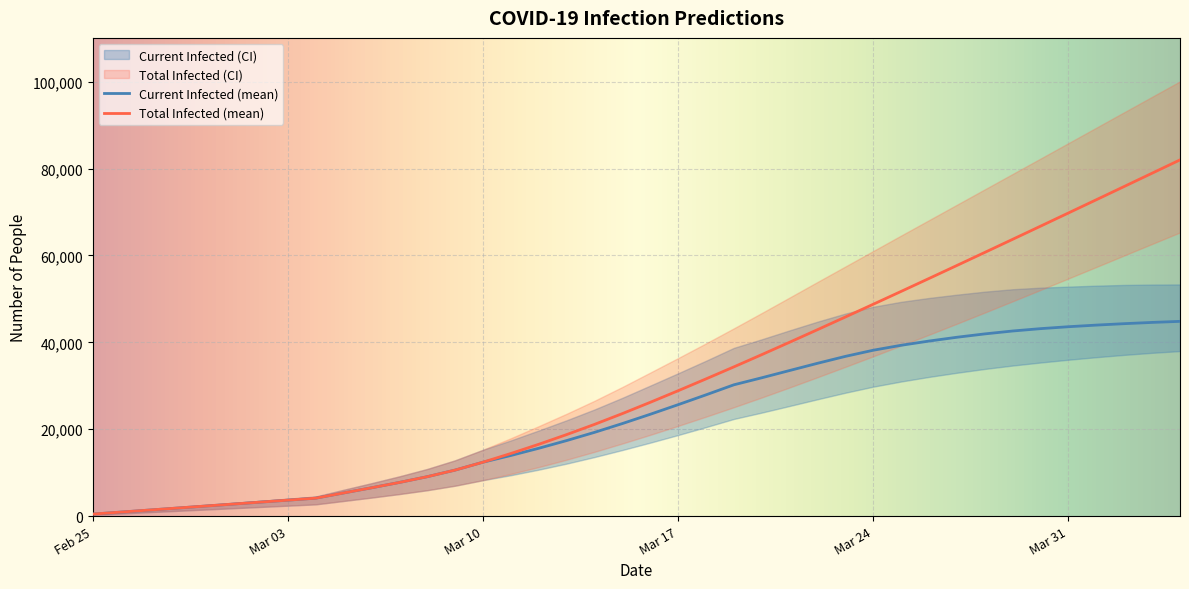

Reading left to right, extract all data points from this chart.

predicted_current_infected_lower: 300	600	900	1200	1500	1800	2100	2400	2700	3479	4256	5069	5955	6993	8266	9410	10686	12075	13588	15206	16899	18658	20481	22358	23818	25346	26890	28397	29788	30979	32035	32991	33869	34654	35350	35991	36573	37107	37579	37985
predicted_current_infected_upper: 500	1000	1500	2000	2500	3000	3500	4000	4500	6051	7569	9144	10844	12839	15264	17420	19704	22055	24544	27225	30040	32873	35759	38724	40698	42751	44754	46617	48186	49320	50206	50968	51660	52216	52579	52815	53036	53204	53291	53317
predicted_current_infected_mean: 459	917	1376	1834	2293	2751	3210	3669	4127	5327	6513	7742	9066	10588	12406	13951	15609	17382	19273	21300	23436	25646	27910	30221	31838	33510	35172	36764	38179	39318	40290	41164	41937	42605	43146	43588	43963	44291	44578	44823
predicted_total_infected_lower: 300	600	900	1200	1500	1800	2100	2400	2700	3479	4256	5069	5955	6993	8266	9710	11286	12975	14788	16706	18699	20758	22881	25058	27298	29603	31959	34352	36781	39246	41745	44278	46845	49443	52056	54691	57332	59988	62638	65283
predicted_total_infected_upper: 500	1000	1500	2000	2500	3000	3500	4000	4500	6051	7569	9144	10844	12839	15264	17920	20704	23555	26544	29725	33040	36373	39759	43224	46748	50319	53898	57461	61024	64584	68126	71671	75215	78760	82303	85854	89408	92962	96514	100065
predicted_total_infected_mean: 459	917	1376	1834	2293	2751	3210	3669	4127	5327	6513	7742	9066	10588	12406	14409	16526	18758	21107	23593	26187	28856	31579	34348	37165	40023	42914	45830	48767	51724	54699	57691	60696	63712	66739	69775	72819	75870	78927	81988